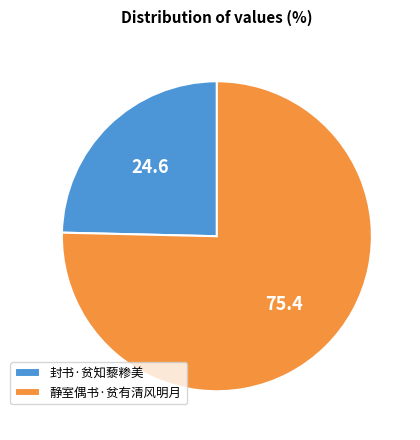

How many segments does this pie chart have?

2